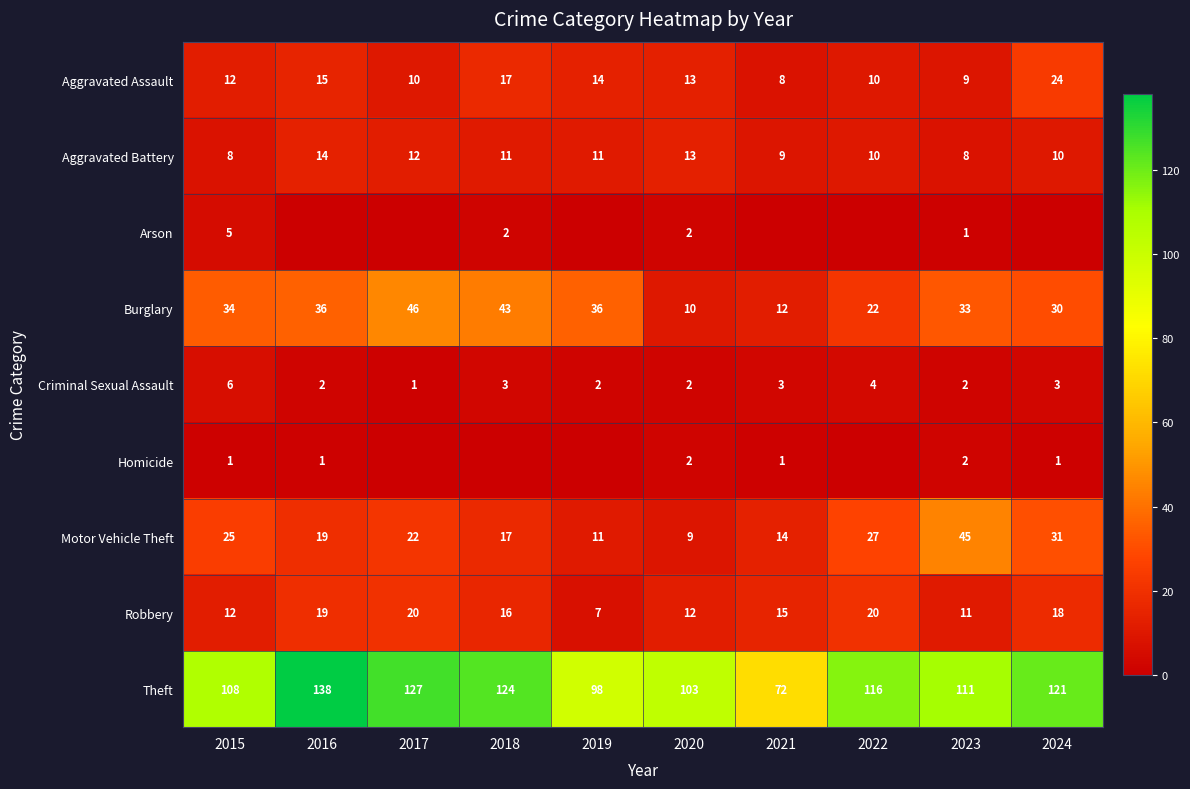

Which category has the highest value in the Aggravated Battery series?

2016